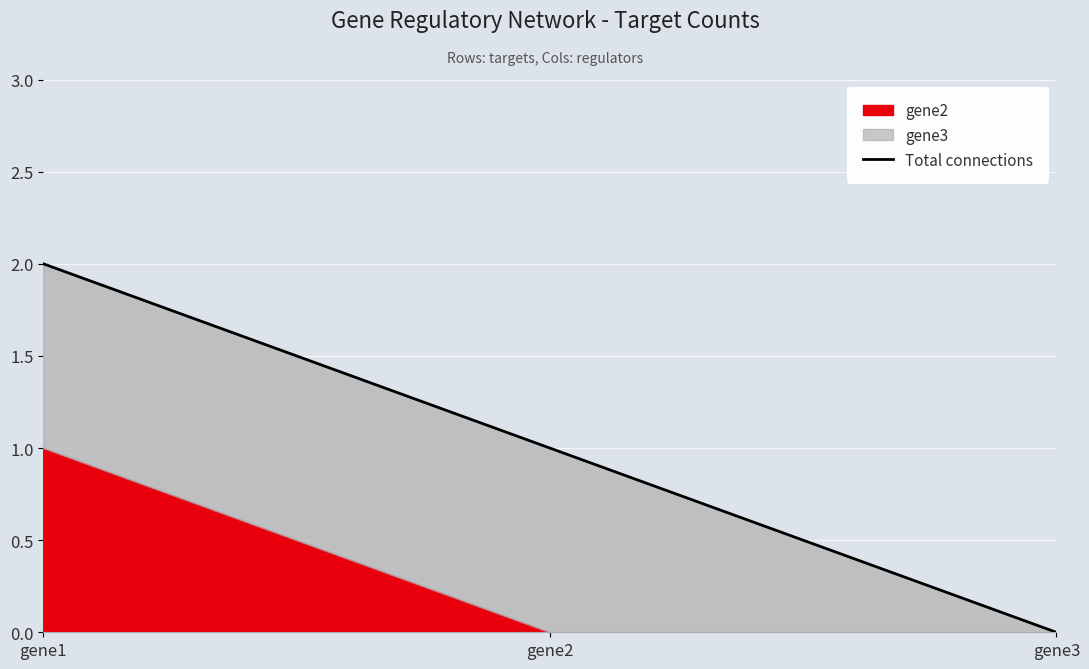

The chart shows a value of 0 at gene3. True or false?

True